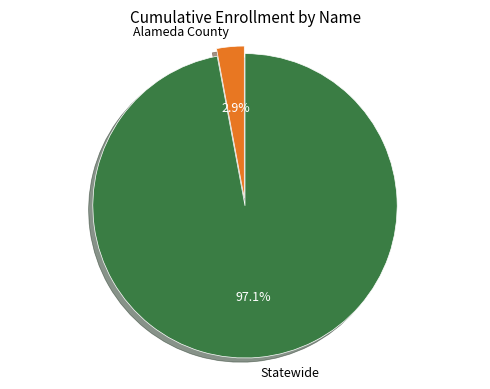

What is the total percentage of Alameda County and Statewide?

100.0%